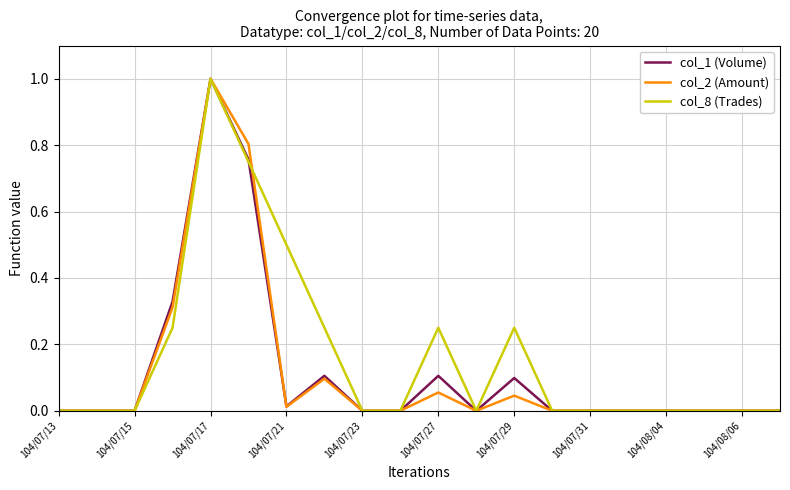

What is the highest value of the col_8 (Trades) series?

1.0